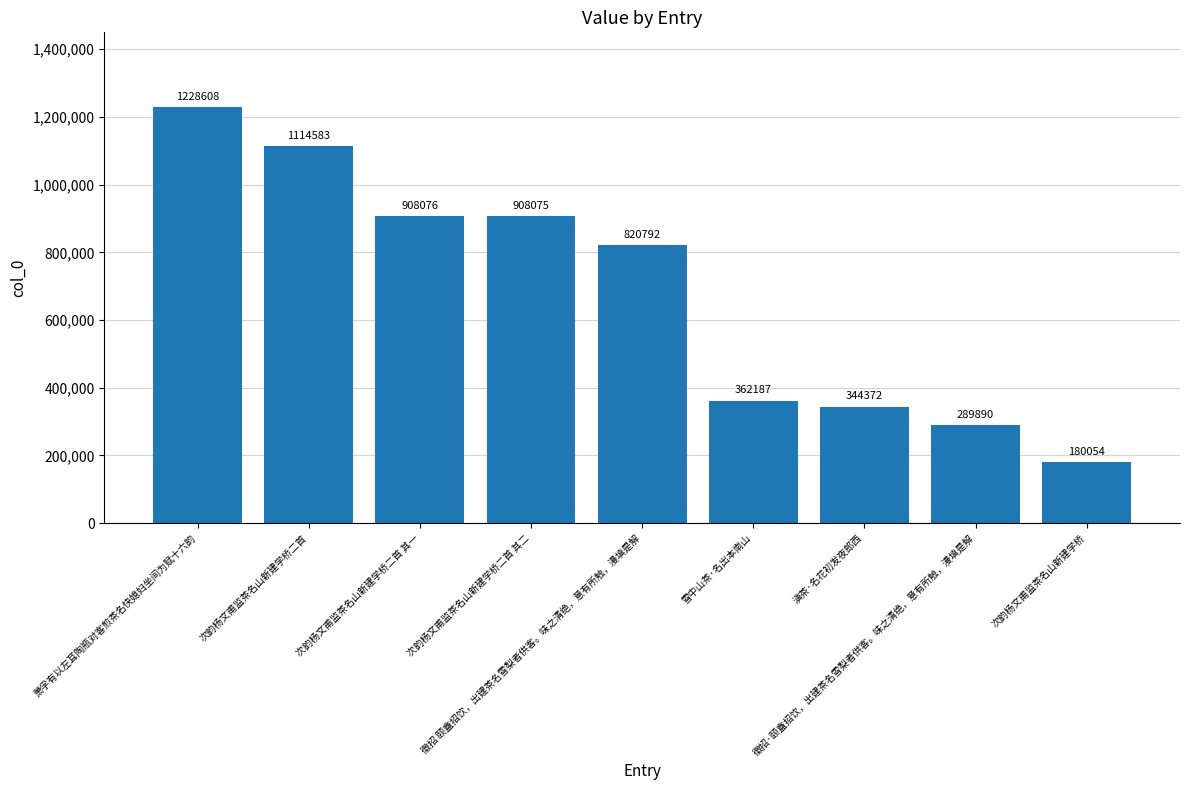

How many data points are less than 820792?

4